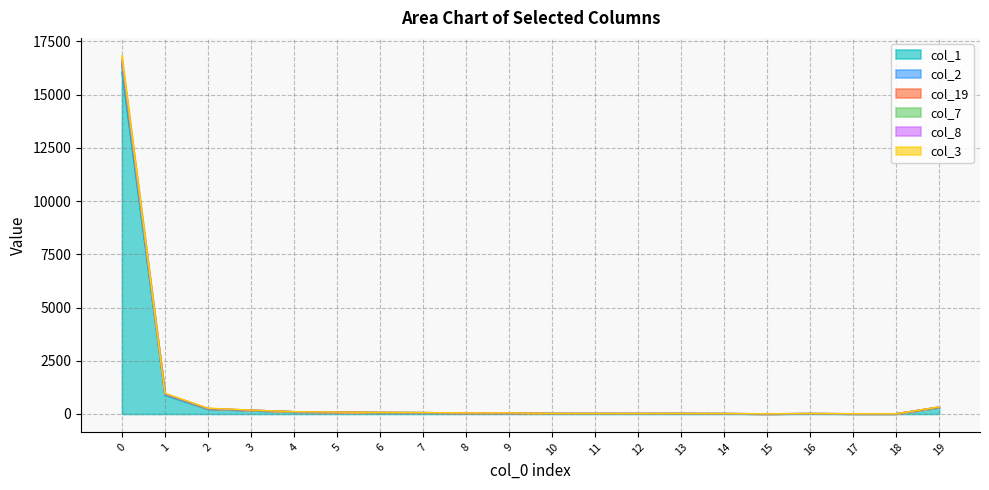

What is the minimum value shown in the chart?

9